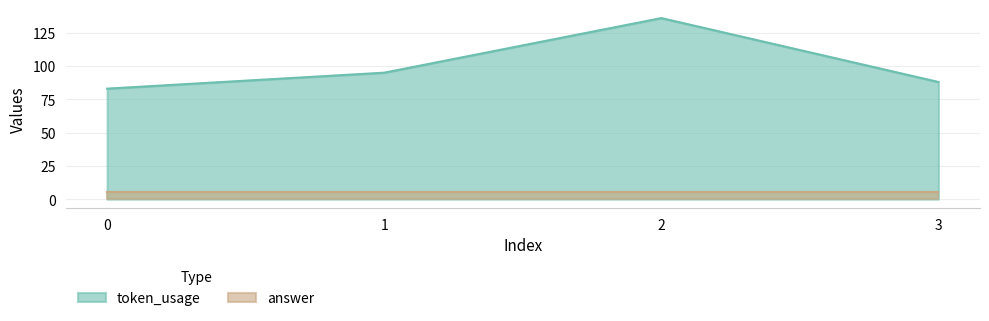

What is the greatest value displayed?

136